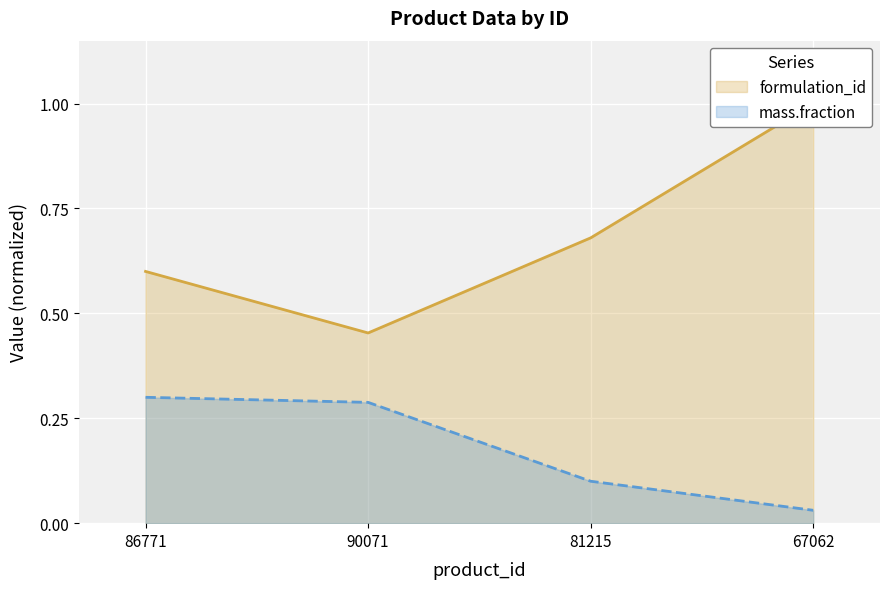

At which label does formulation_id reach its minimum?

90071